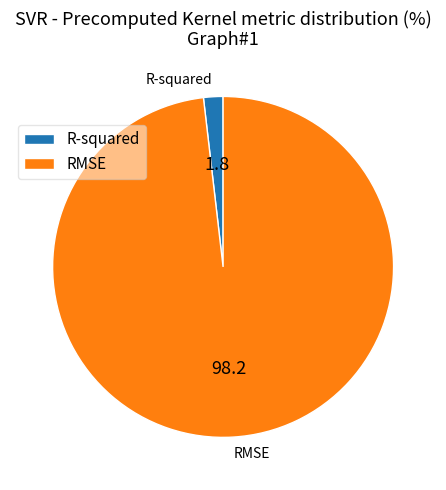

Rank the categories by value from lowest to highest.

R-squared, RMSE